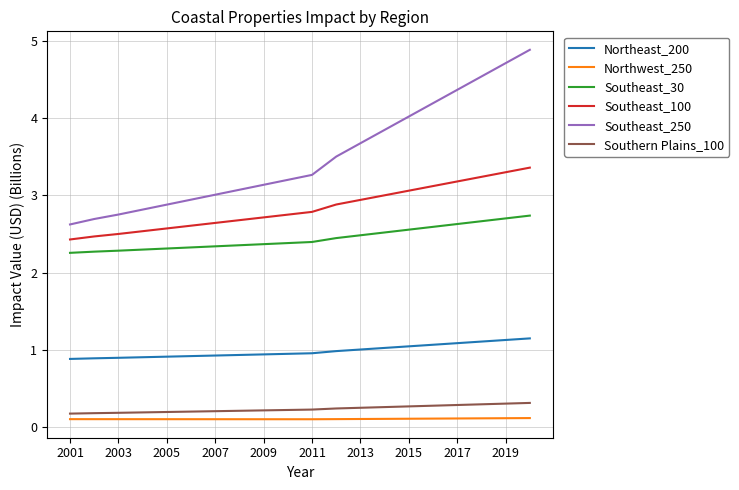

What is the difference between the maximum and second lowest values in the Northeast_200 series?

0.3